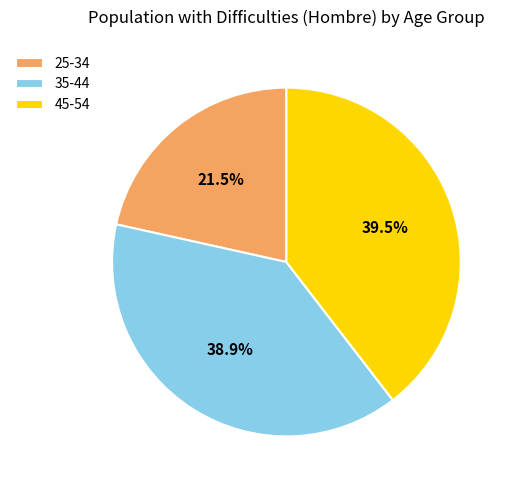

To the nearest percent, what is the average slice percentage?

33%